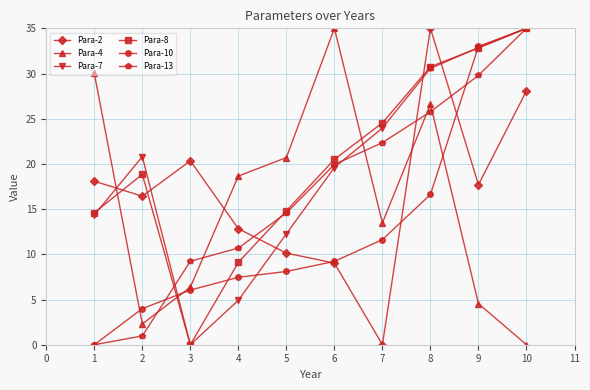

What is the approximate value of Para-10 at 7?

11.6